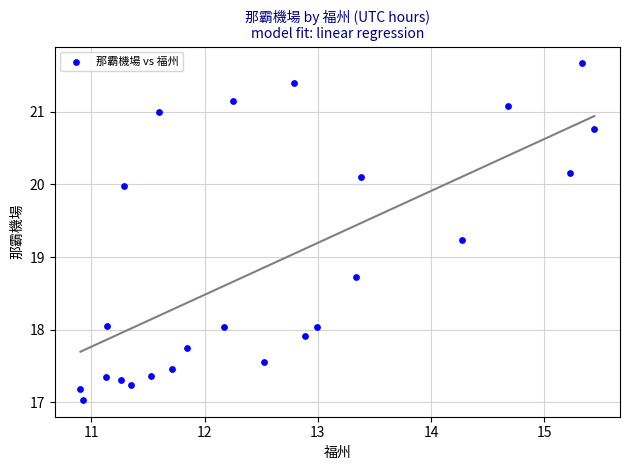

What is the range of Y values (max minus min)?

4.6